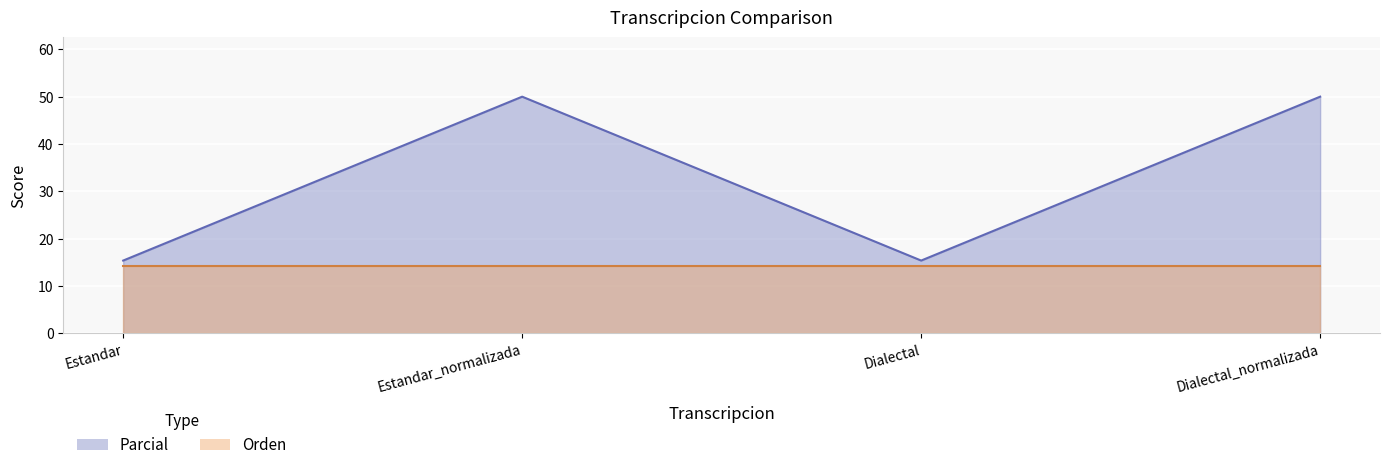

What is the average value?

32.7